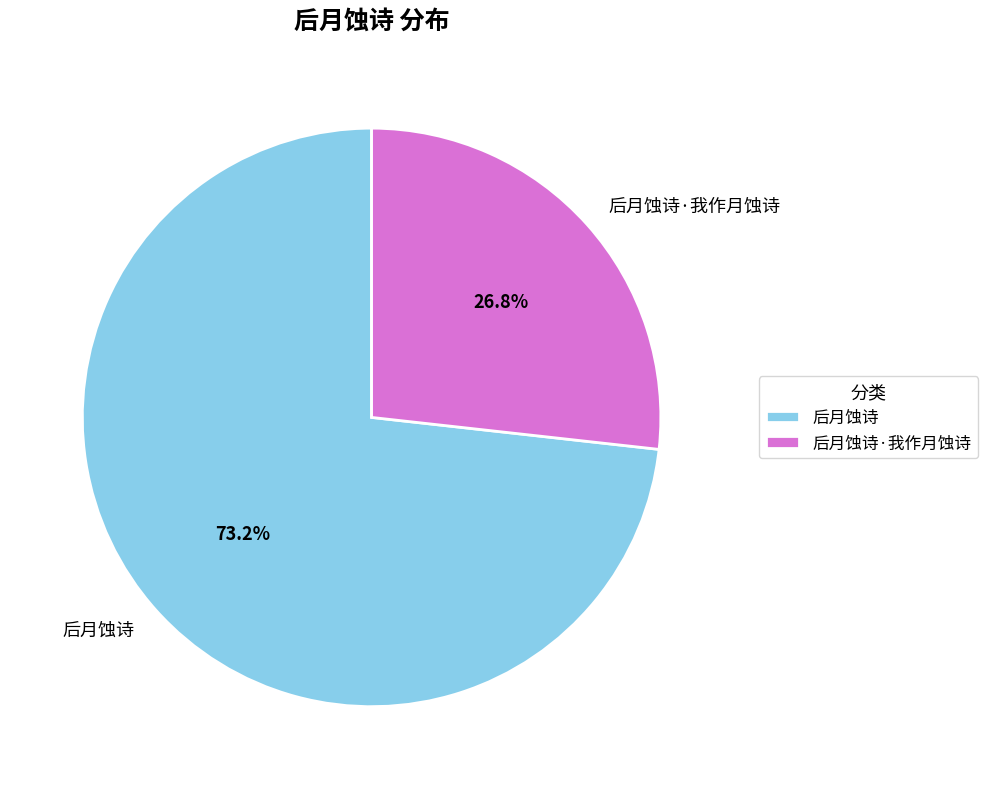

Which slice is the largest?

后月蚀诗